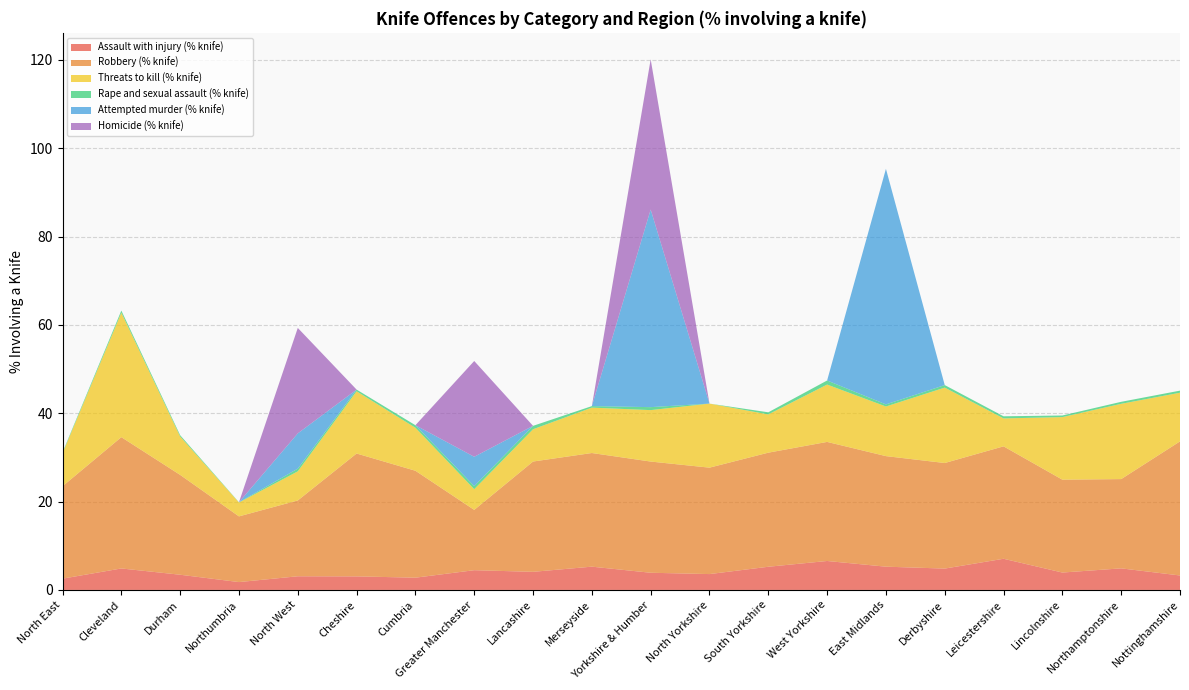

Reading left to right, transcribe all the data shown in this chart.

Assault with injury (% knife): North East=2.6	Cleveland=4.9	Durham=3.4	Northumbria=1.8	North West=3.1	Cheshire=3.1	Cumbria=2.8	Greater Manchester=4.5	Lancashire=4.1	Merseyside=5.3	Yorkshire & Humber=3.9	North Yorkshire=3.6	South Yorkshire=5.2	West Yorkshire=6.6	East Midlands=5.3	Derbyshire=4.8	Leicestershire=7.1	Lincolnshire=3.9	Northamptonshire=4.9	Nottinghamshire=3.3
Robbery (% knife): North East=20.9	Cleveland=29.7	Durham=22.6	Northumbria=14.9	North West=17.2	Cheshire=27.8	Cumbria=24.2	Greater Manchester=13.7	Lancashire=25.0	Merseyside=25.7	Yorkshire & Humber=25.2	North Yorkshire=24.1	South Yorkshire=25.8	West Yorkshire=27.0	East Midlands=25.0	Derbyshire=23.9	Leicestershire=25.5	Lincolnshire=21.0	Northamptonshire=20.2	Nottinghamshire=30.4
Threats to kill (% knife): North East=7.5	Cleveland=28.2	Durham=8.7	Northumbria=3.1	North West=6.6	Cheshire=14.1	Cumbria=9.7	Greater Manchester=4.7	Lancashire=7.3	Merseyside=10.3	Yorkshire & Humber=11.6	North Yorkshire=14.5	South Yorkshire=8.7	West Yorkshire=13.0	East Midlands=11.2	Derbyshire=17.1	Leicestershire=6.3	Lincolnshire=14.2	Northamptonshire=17.0	Nottinghamshire=11.0
Rape and sexual assault (% knife): North East=0.2	Cleveland=0.5	Durham=0.3	Northumbria=0.1	North West=0.6	Cheshire=0.4	Cumbria=0.6	Greater Manchester=0.7	Lancashire=0.8	Merseyside=0.3	Yorkshire & Humber=0.7	North Yorkshire=0.0	South Yorkshire=0.5	West Yorkshire=0.9	East Midlands=0.5	Derbyshire=0.6	Leicestershire=0.5	Lincolnshire=0.4	Northamptonshire=0.5	Nottinghamshire=0.5
Attempted murder (% knife): North East=0.0	Cleveland=0.0	Durham=0.0	Northumbria=0.0	North West=8.0	Cheshire=0.0	Cumbria=0.0	Greater Manchester=6.6	Lancashire=0.0	Merseyside=0.0	Yorkshire & Humber=44.7	North Yorkshire=0.0	South Yorkshire=0.0	West Yorkshire=0.0	East Midlands=53.3	Derbyshire=0.0	Leicestershire=0.0	Lincolnshire=0.0	Northamptonshire=0.0	Nottinghamshire=0.0
Homicide (% knife): North East=0.0	Cleveland=0.0	Durham=0.0	Northumbria=0.0	North West=23.9	Cheshire=0.0	Cumbria=0.0	Greater Manchester=21.7	Lancashire=0.0	Merseyside=0.0	Yorkshire & Humber=34.0	North Yorkshire=0.0	South Yorkshire=0.0	West Yorkshire=0.0	East Midlands=0.0	Derbyshire=0.0	Leicestershire=0.0	Lincolnshire=0.0	Northamptonshire=0.0	Nottinghamshire=0.0